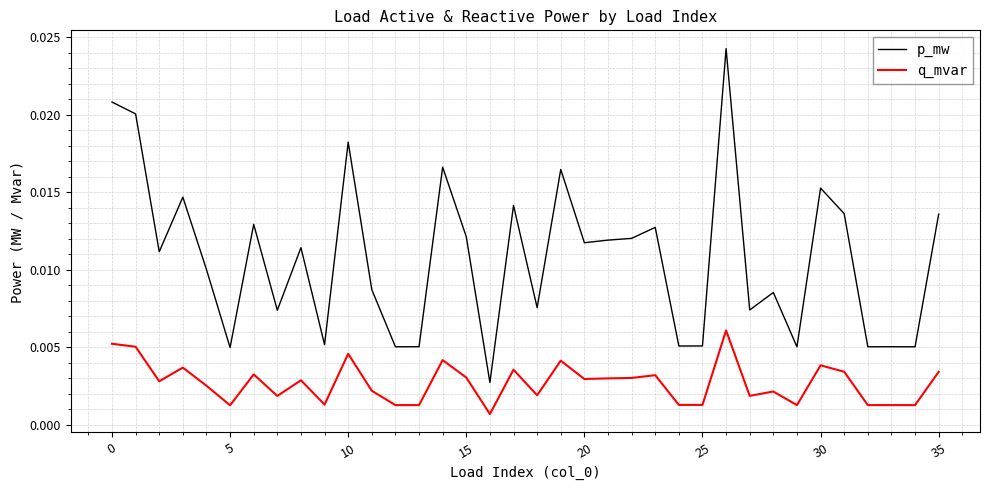

What are all the series names shown in the legend?

p_mw, q_mvar